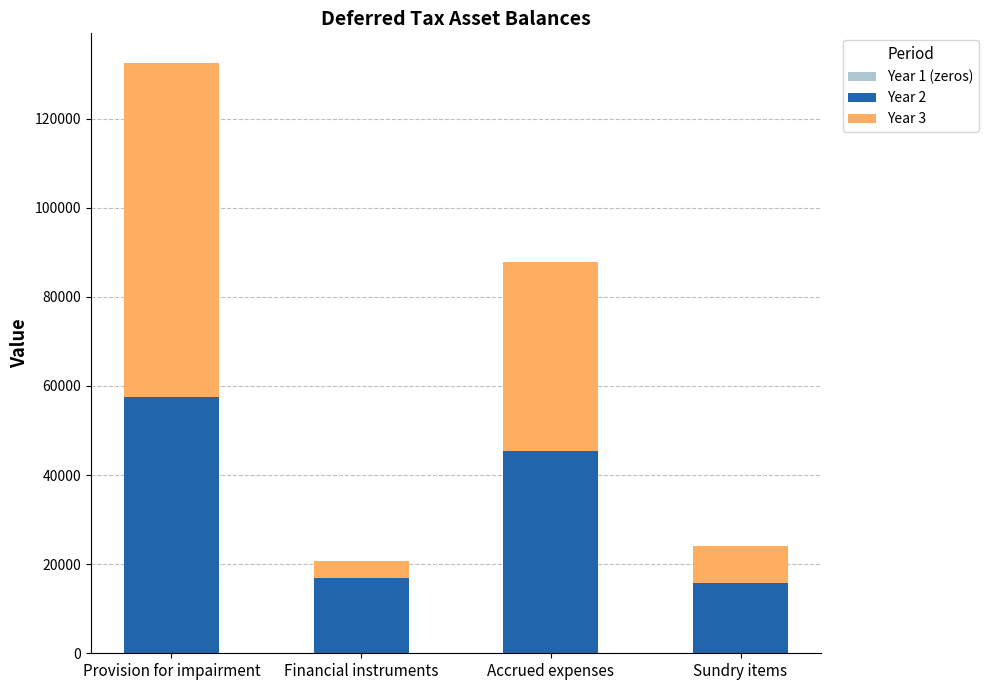

At which label is Year 2 closest to 36700?

Accrued expenses